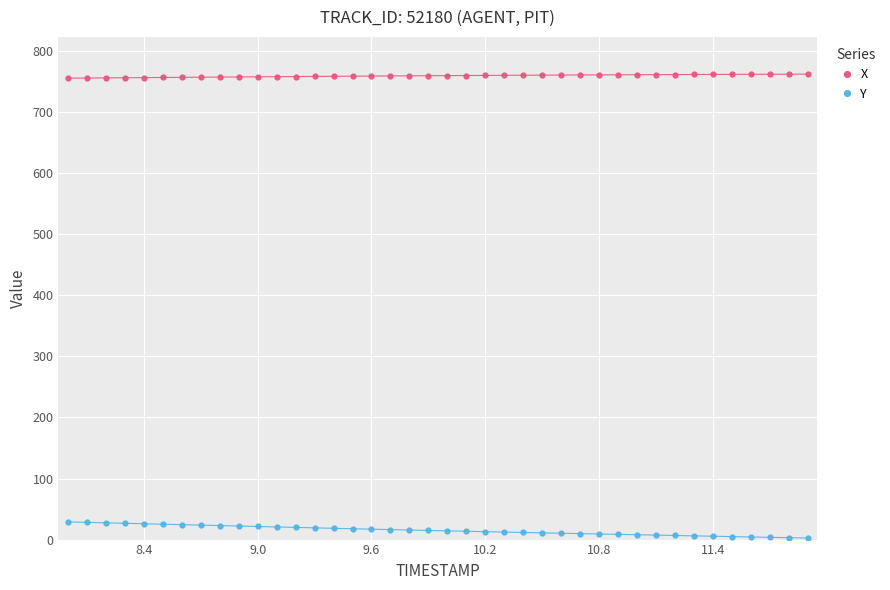

Which series has the largest total across all categories?

X